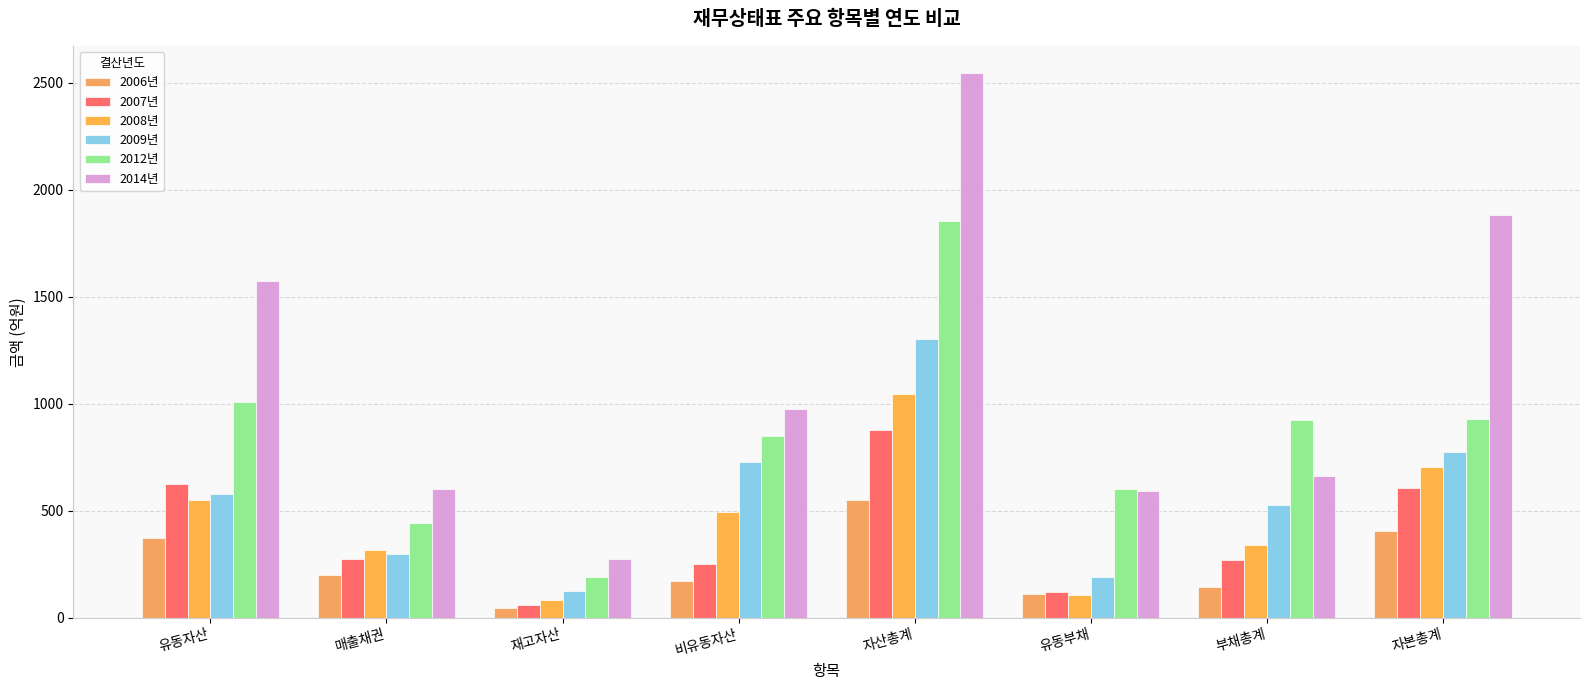

What is the average value of the 2008년 series?

454.7